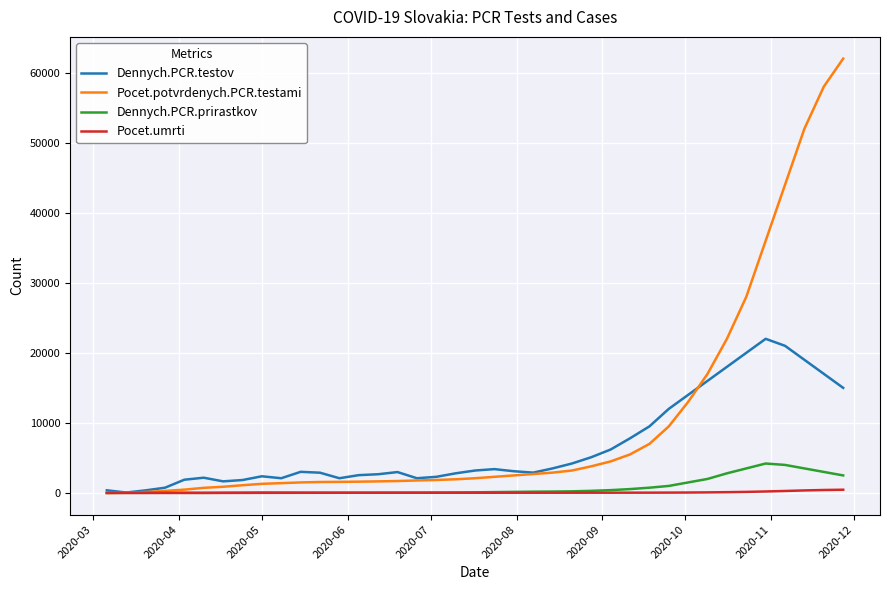

Is this an area chart (filled region under the line)?

No